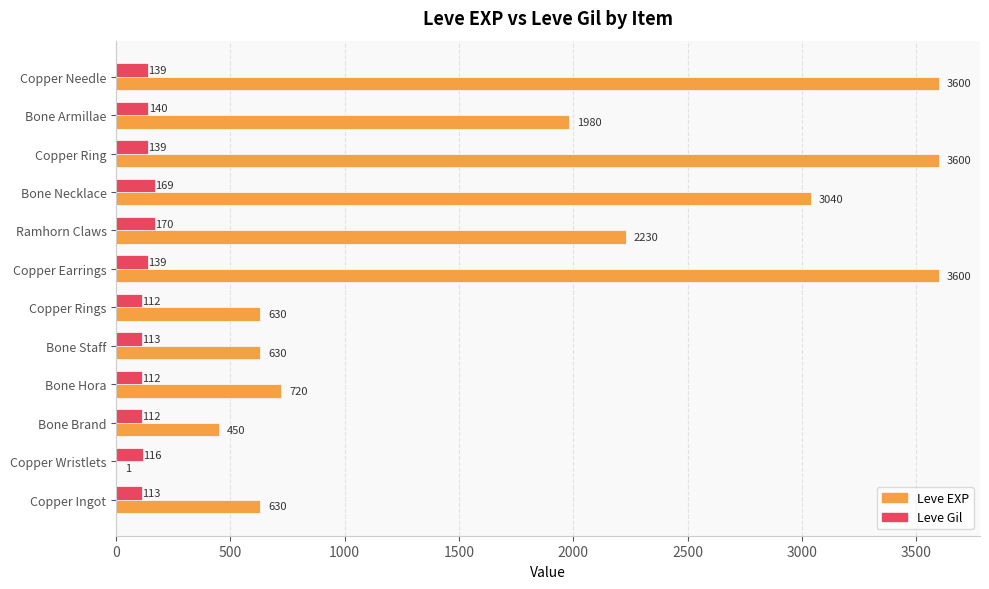

What is the sum of the Leve Gil values at Copper Wristlets and Copper Earrings?

255